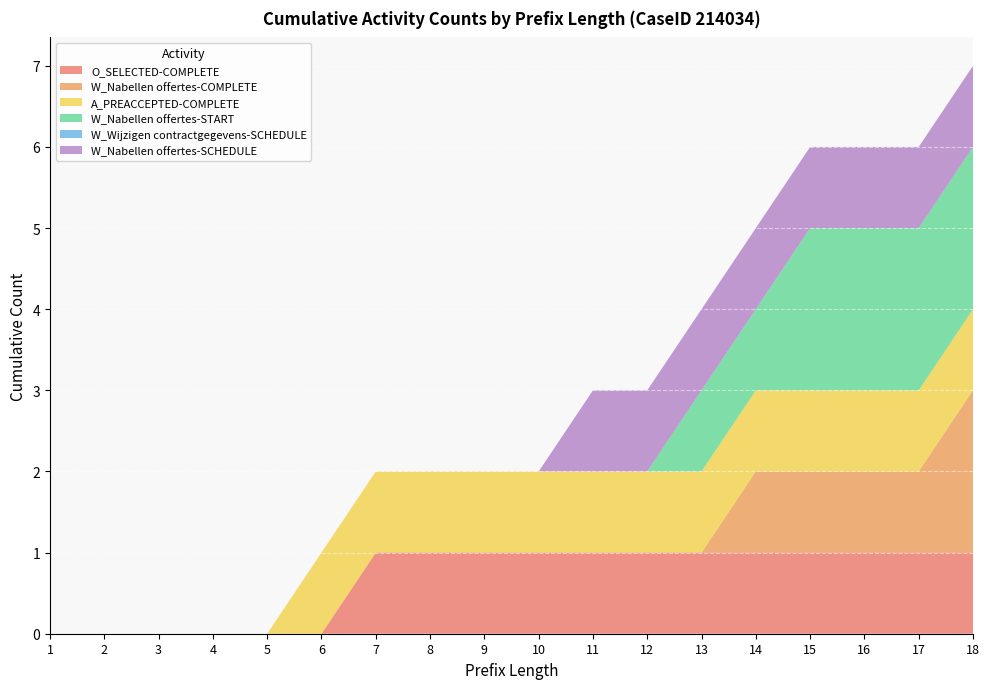

Reading right to left, transcribe all the data shown in this chart.

O_SELECTED-COMPLETE: 1	1	1	1	1	1	1	1	1	1	1	1	0	0	0	0	0	0
W_Nabellen offertes-COMPLETE: 2	1	1	1	1	0	0	0	0	0	0	0	0	0	0	0	0	0
A_PREACCEPTED-COMPLETE: 1	1	1	1	1	1	1	1	1	1	1	1	1	0	0	0	0	0
W_Nabellen offertes-START: 2	2	2	2	1	1	0	0	0	0	0	0	0	0	0	0	0	0
W_Wijzigen contractgegevens-SCHEDULE: 0	0	0	0	0	0	0	0	0	0	0	0	0	0	0	0	0	0
W_Nabellen offertes-SCHEDULE: 1	1	1	1	1	1	1	1	0	0	0	0	0	0	0	0	0	0